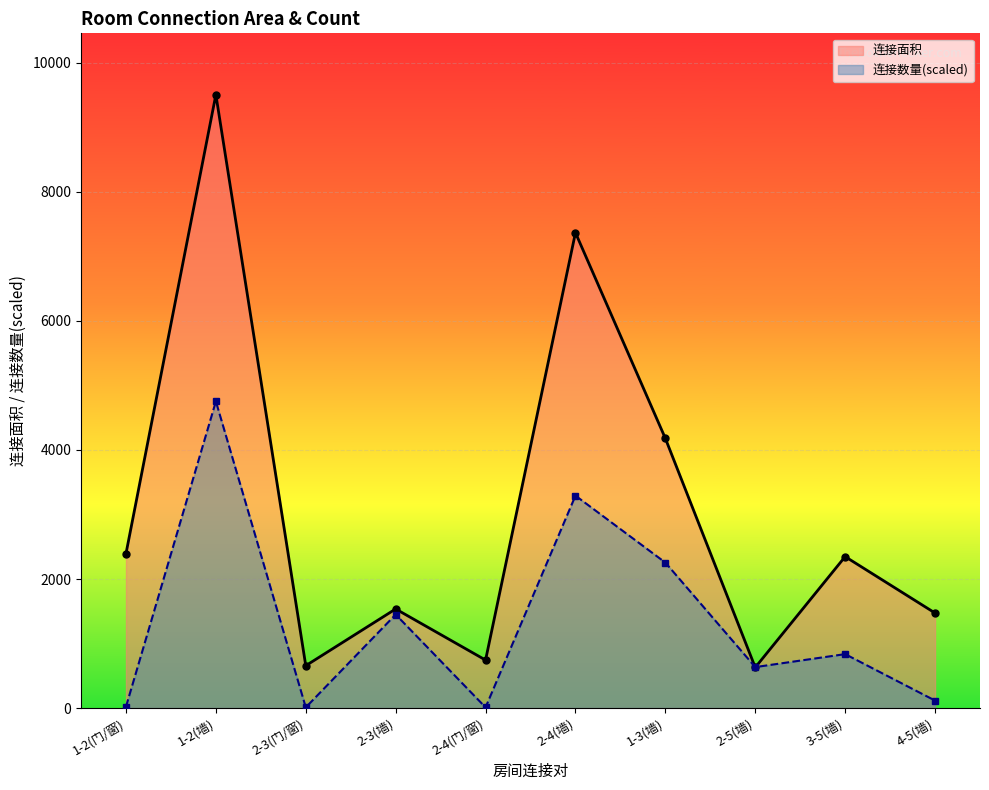

After their last crossing, which series has the higher values: 连接数量 or 连接面积?

连接面积